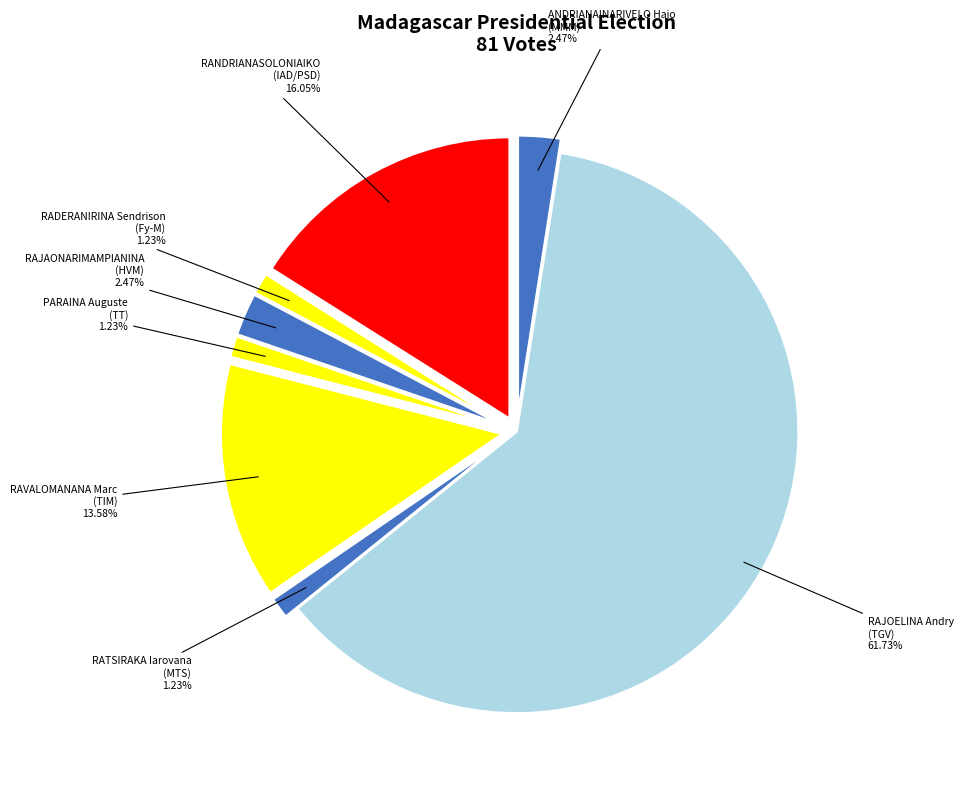

Does any single category account for the majority?

Yes